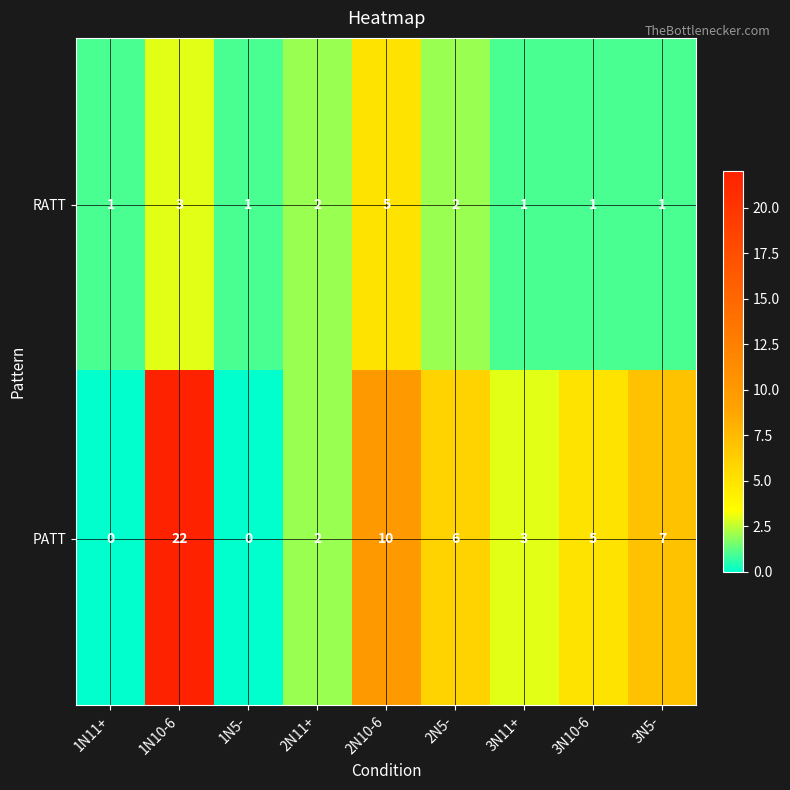

The value of PATT at 3N11+ is 2. True or false?

False